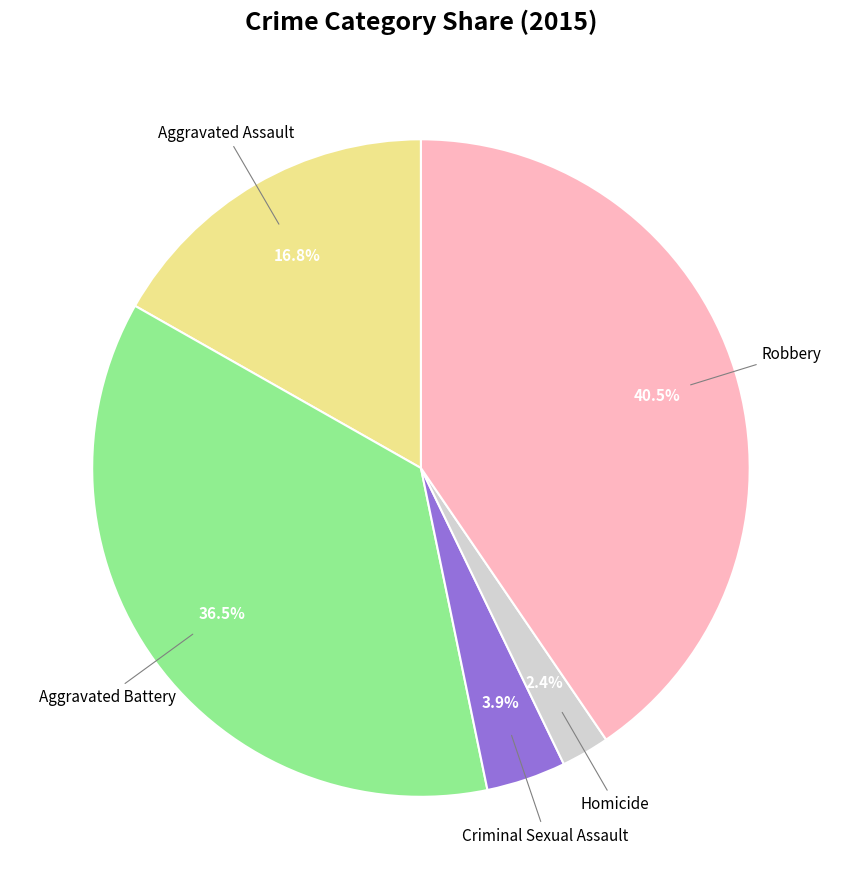

Is there any slice that represents more than half of the pie?

No